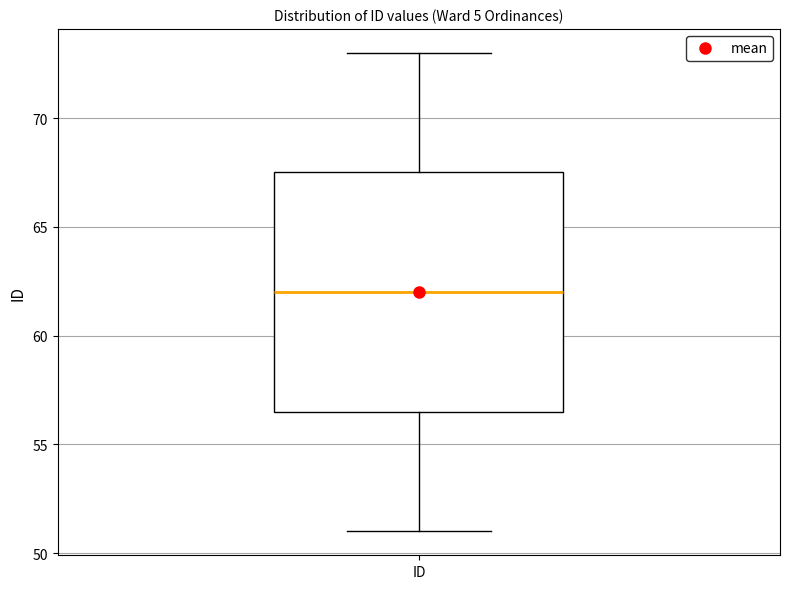

Transcribe this box plot: give where the median line is, the range the box spans, and where the two whiskers end, as read against the y-axis. The values are not printed on the chart, so give them approximately, as read against the axis.

median 62.0, box 56.5 to 67.5, whiskers 51.0 to 73.0